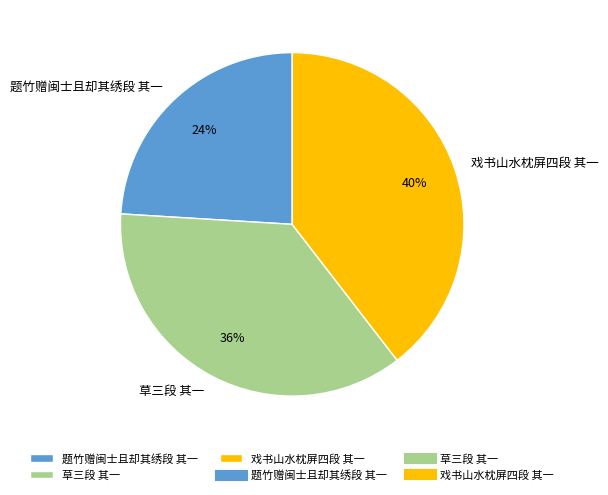

Combined, do 题竹赠闽士且却其绣段 其一 and 戏书山水枕屏四段 其一 account for over 50%?

Yes